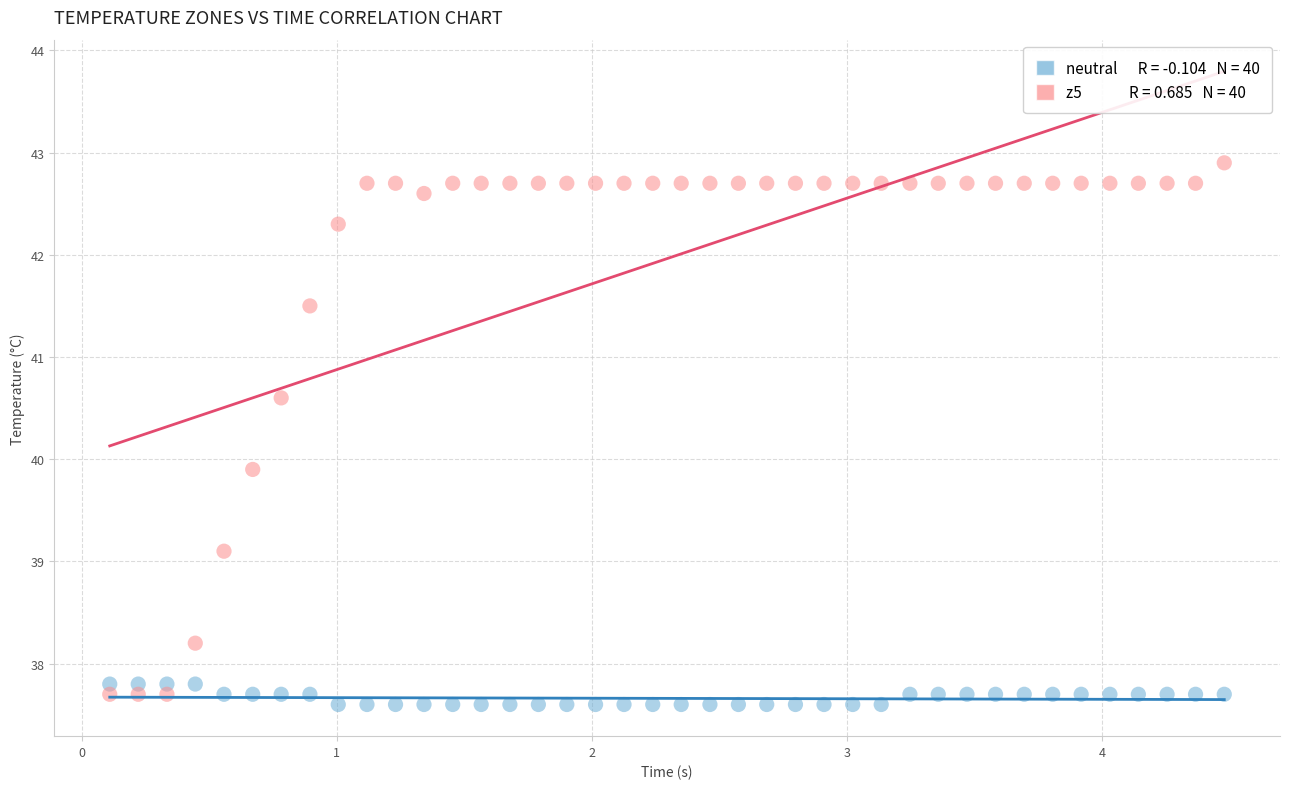

Across all data points, what is the range of X values (max minus min)?

4.4